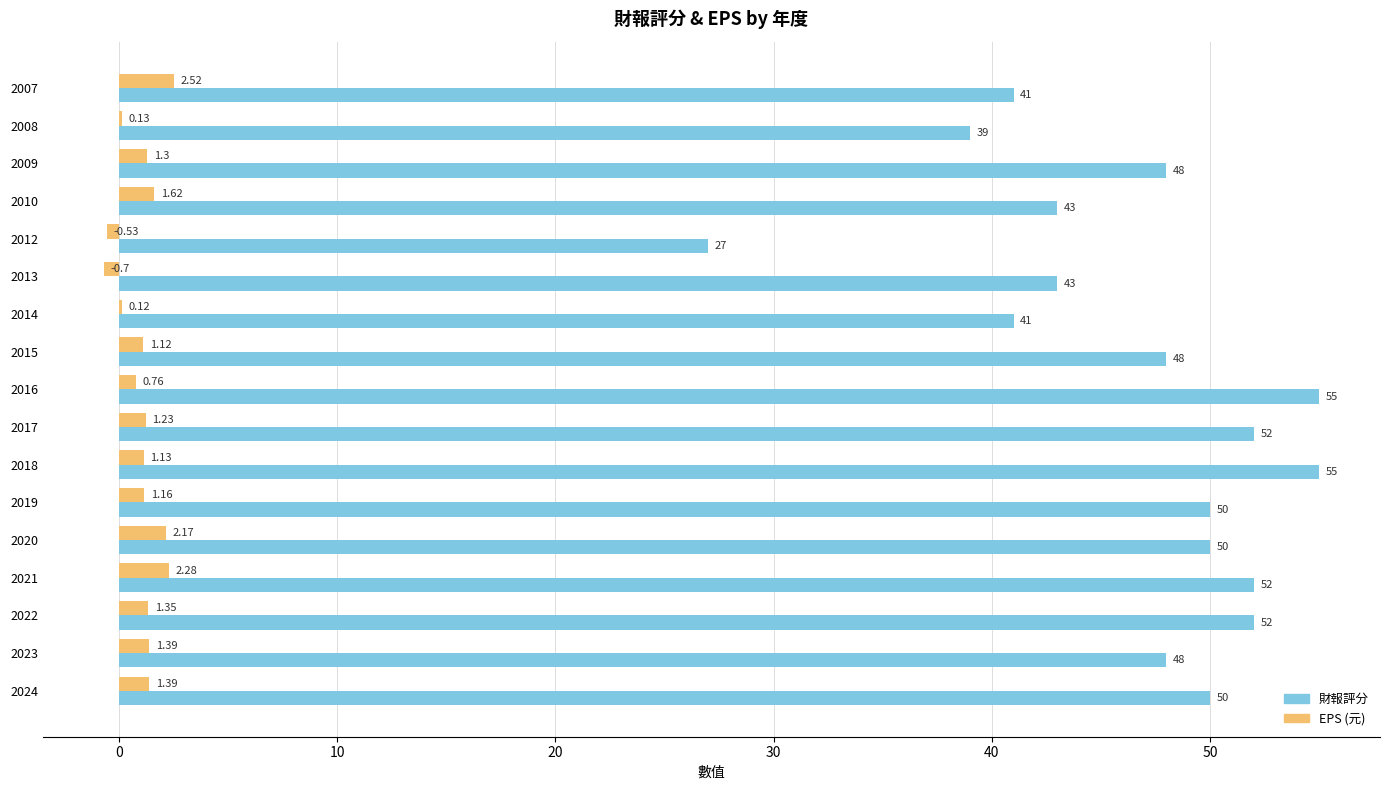

Is the value of EPS (元) at 2013 greater than the value of 財報評分 at 2019?

No